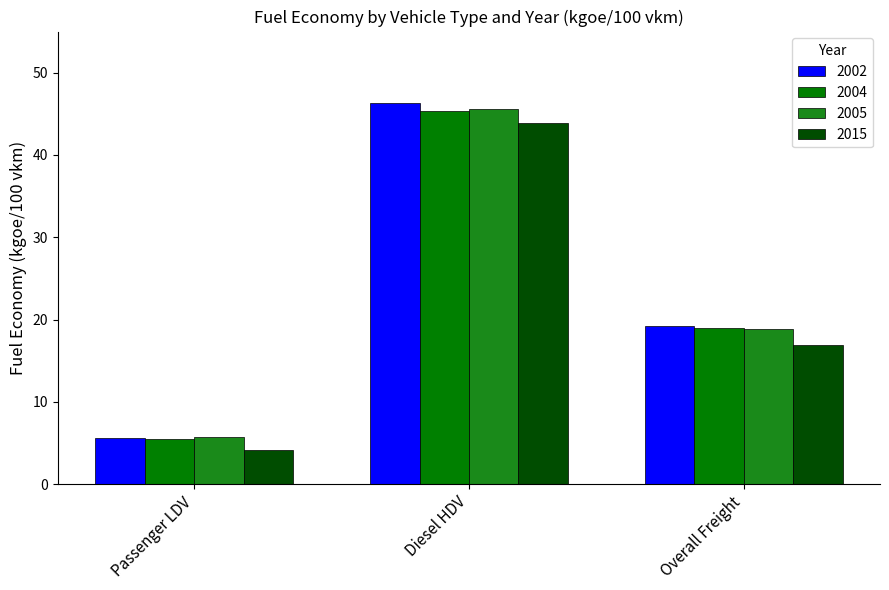

What are all the series names shown in the legend?

2002, 2004, 2005, 2015